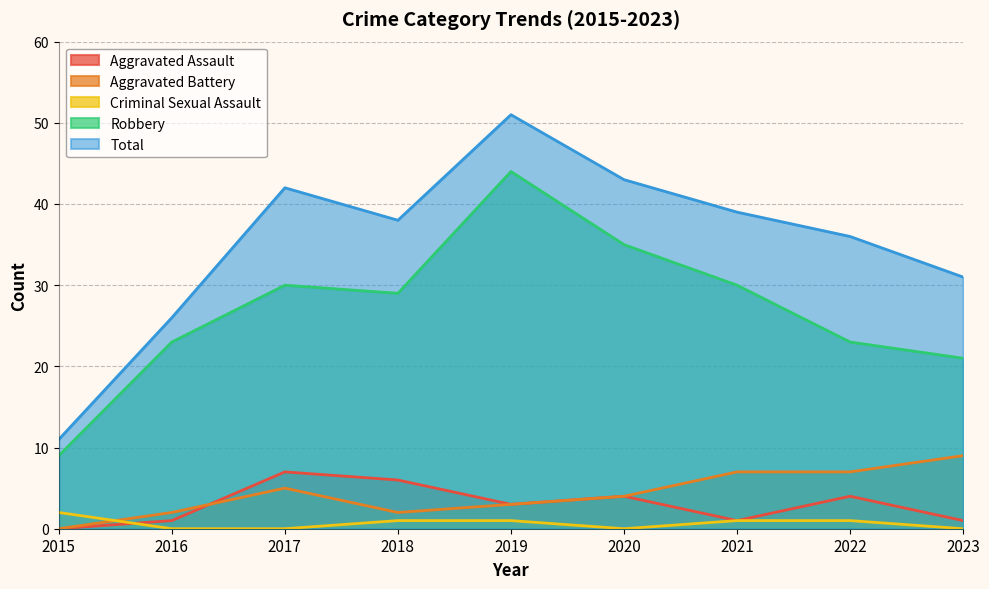

At which label is Total closest to 31?

2023